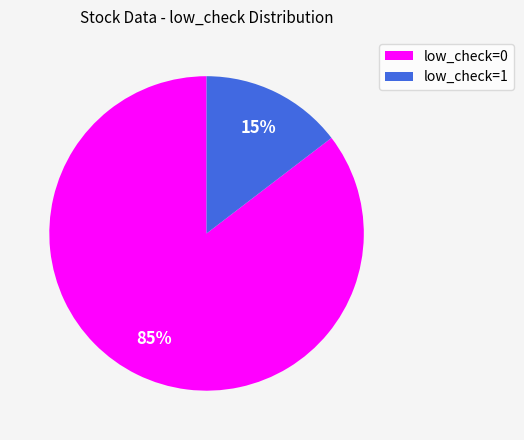

Which slice is the smallest?

low_check=1